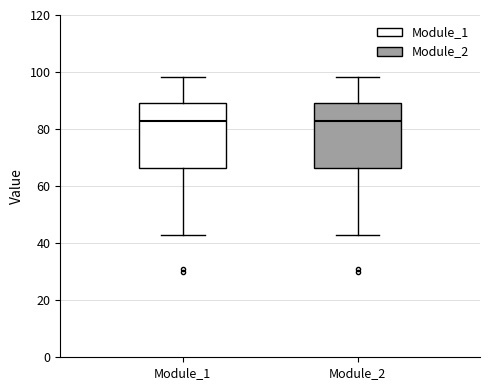

Reading left to right, transcribe this box plot: for each box, give where its median line is, the range the box spans, and where its two whiskers end, as read against the y-axis. The values are not printed on the chart, so give them approximately, as read against the axis.

Module_1: median 82, box 66 to 90, whiskers 42 to 98
Module_2: median 82, box 66 to 90, whiskers 42 to 98